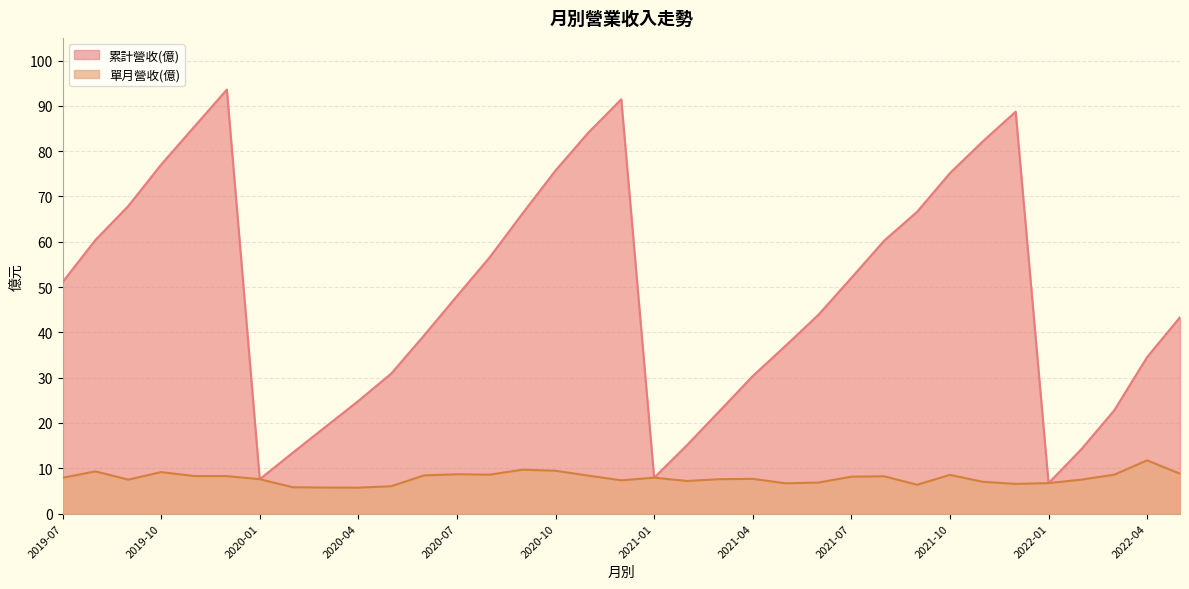

What is the sum of all 單月營收(億) values?

273.9